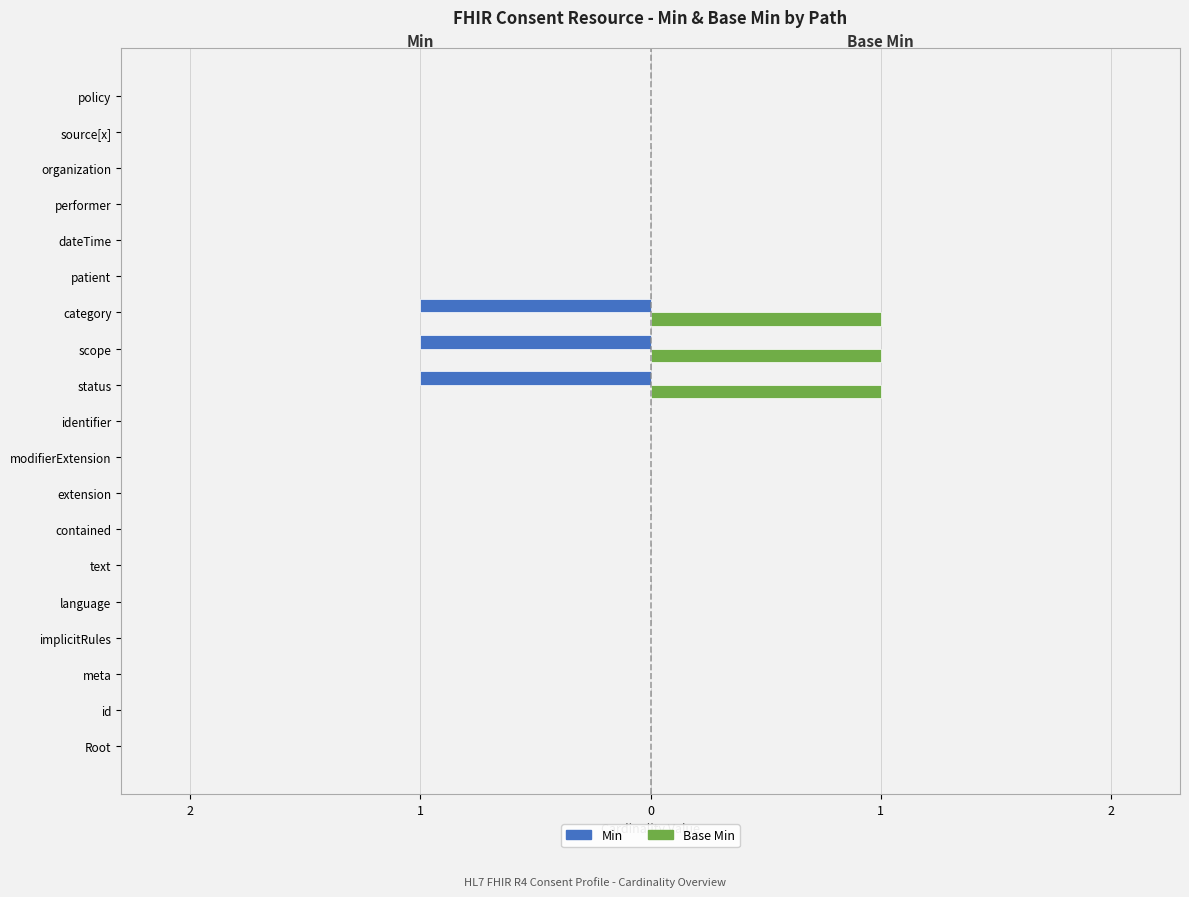

Which series has the largest total across all categories?

Base Min